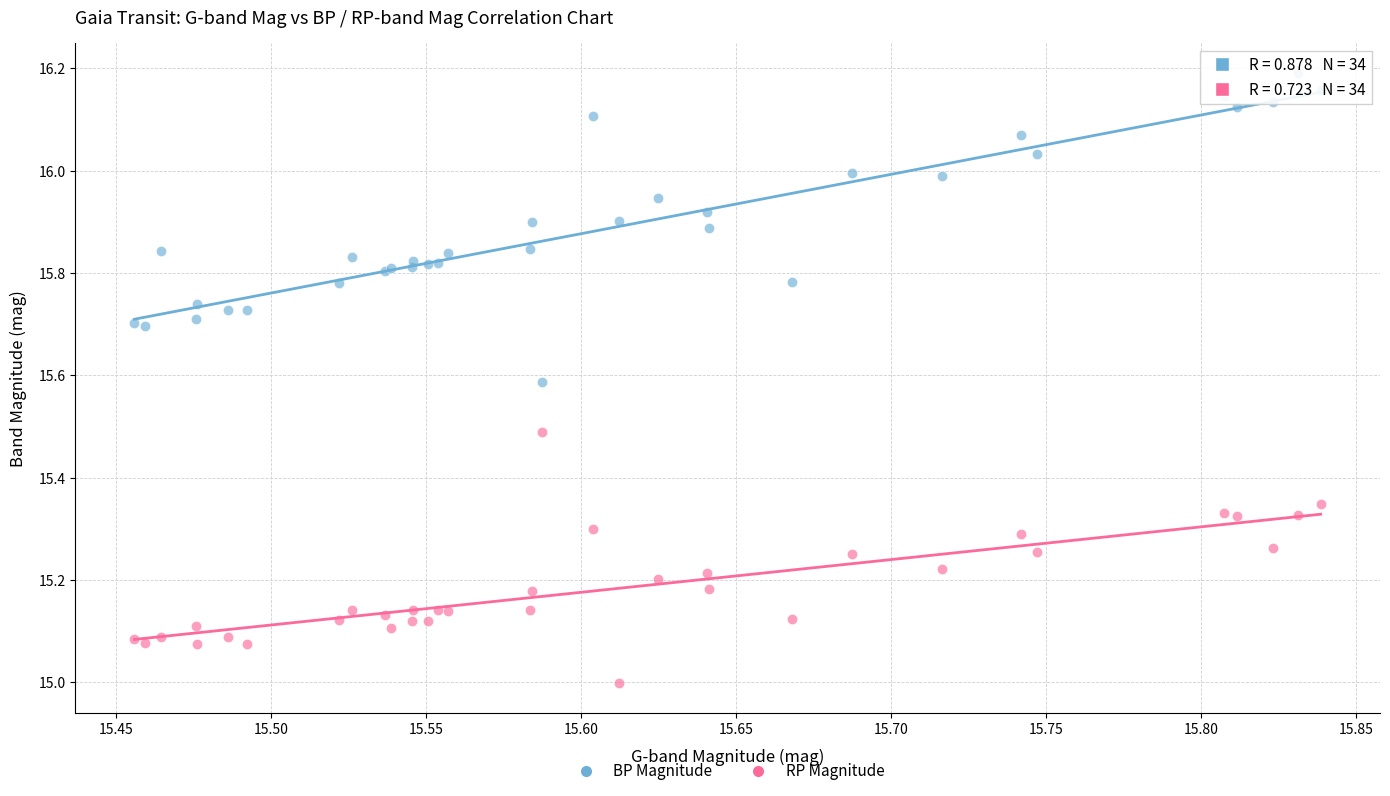

Which series contains the lowest Y value?

RP Magnitude